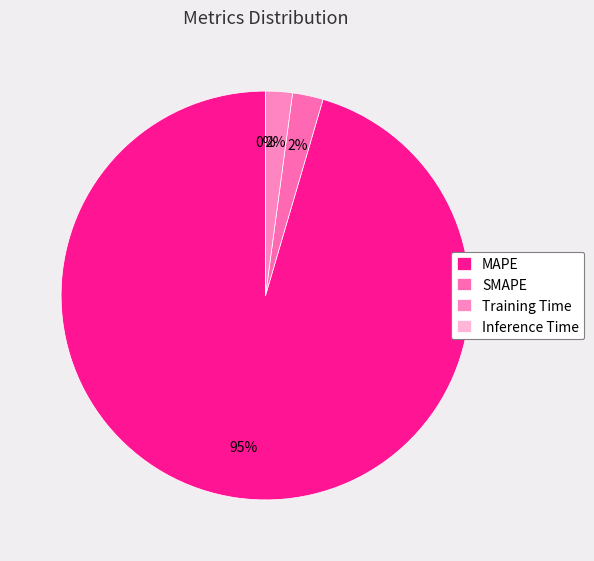

What percentage is the MAPE slice, to the nearest percent?

95%